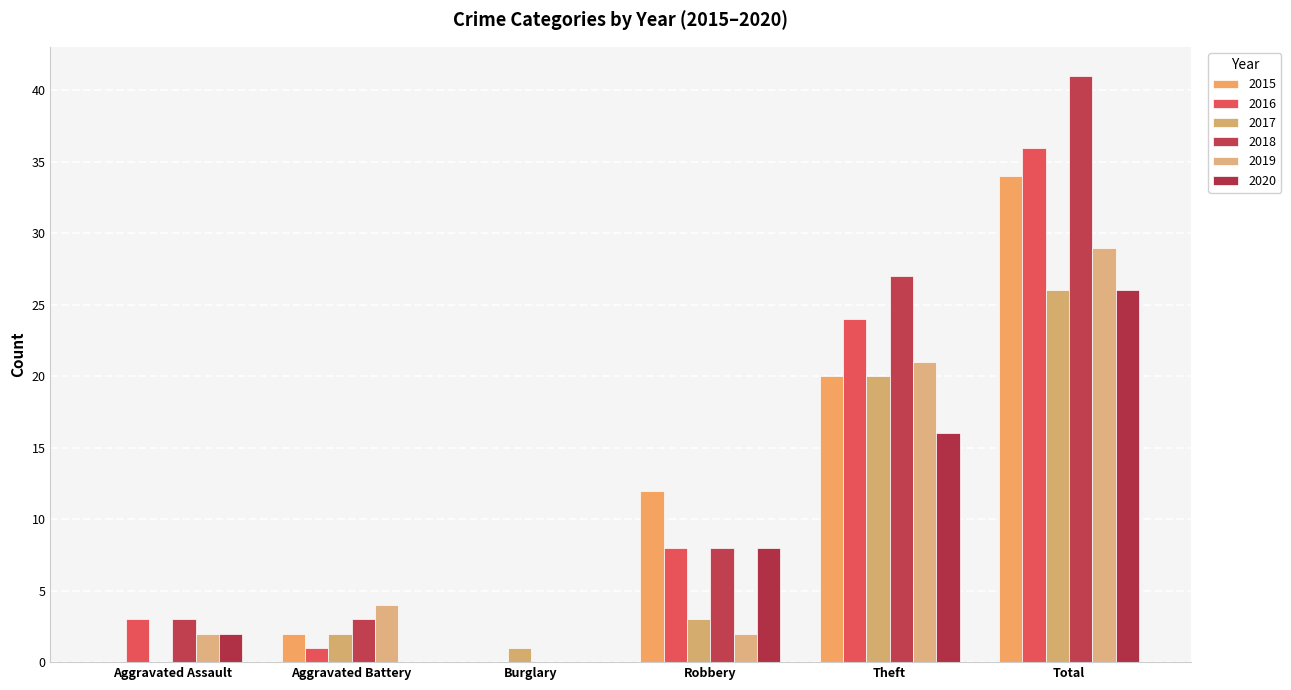

Does the chart contain stacked bars?

No